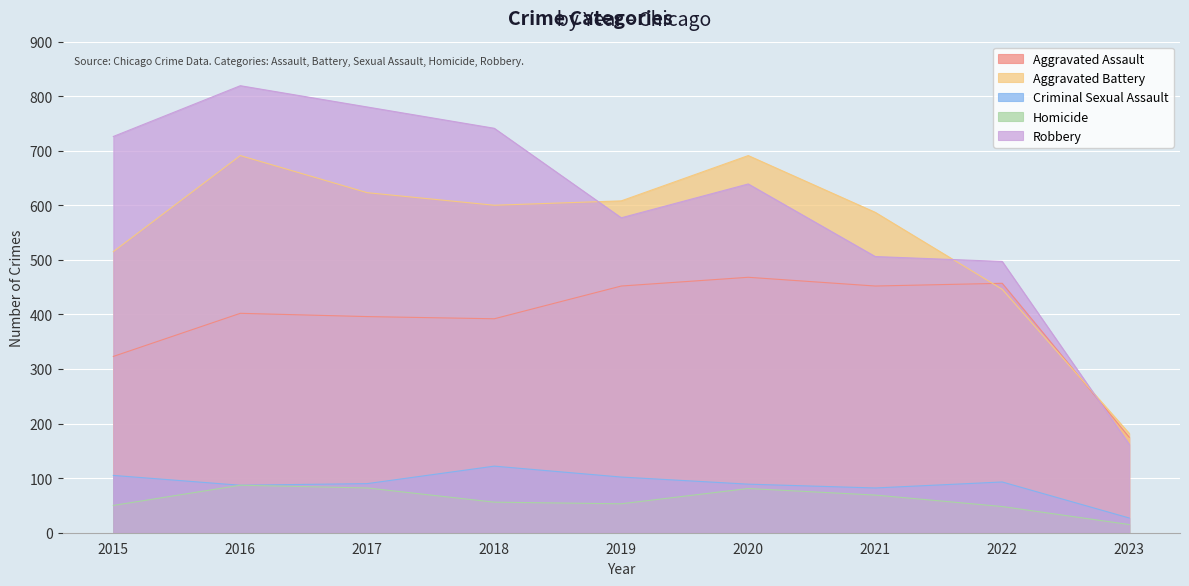

Between 2015 and 2017, which is larger?

2017